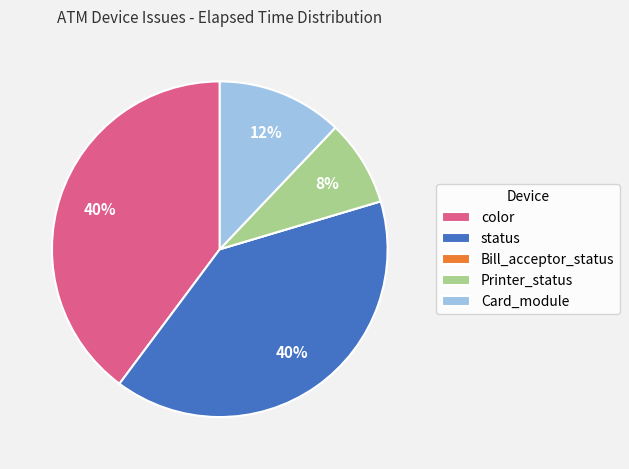

Is it true that status is 26% of the pie?

False